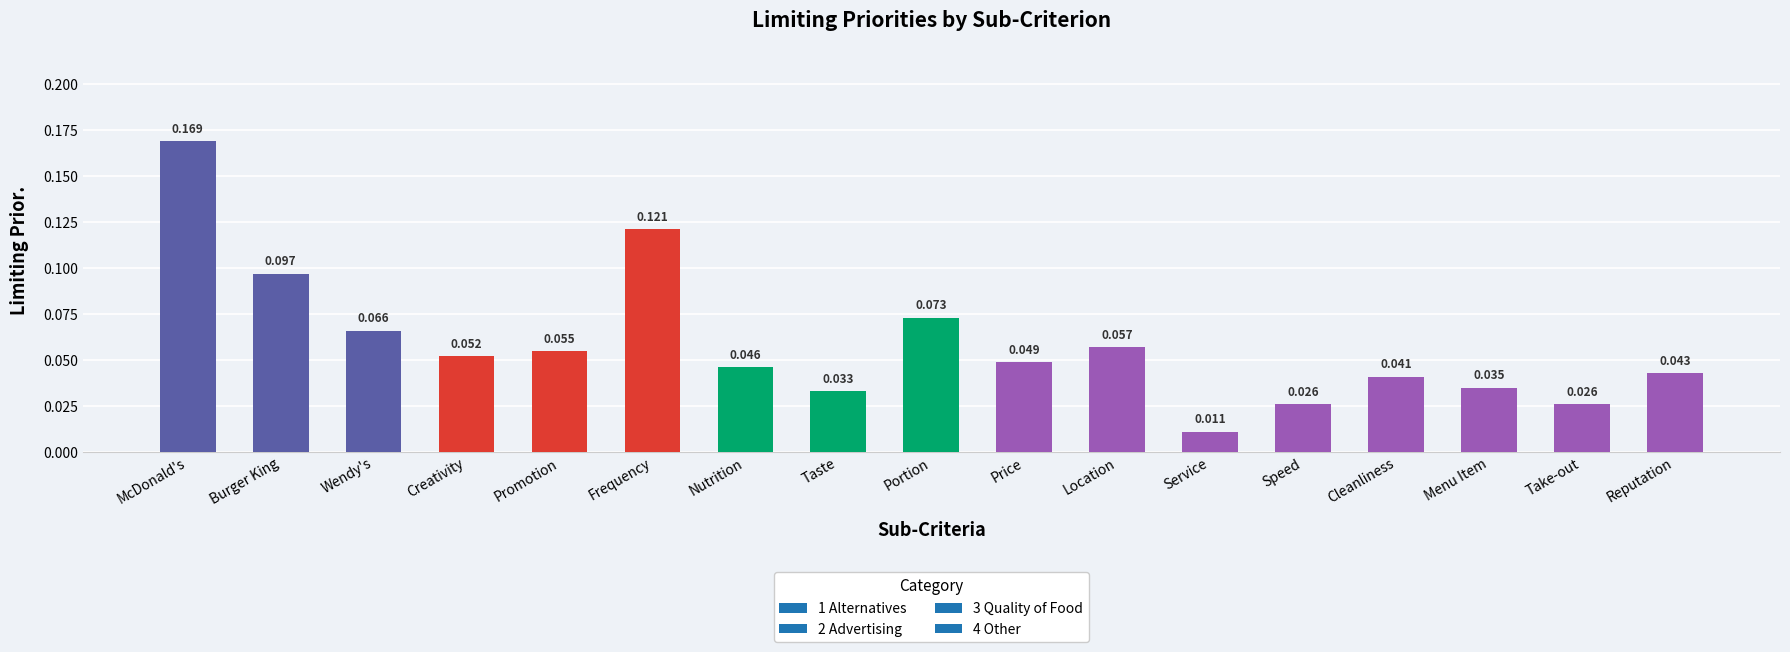

What is the label of the 7th bar from the right?

Location